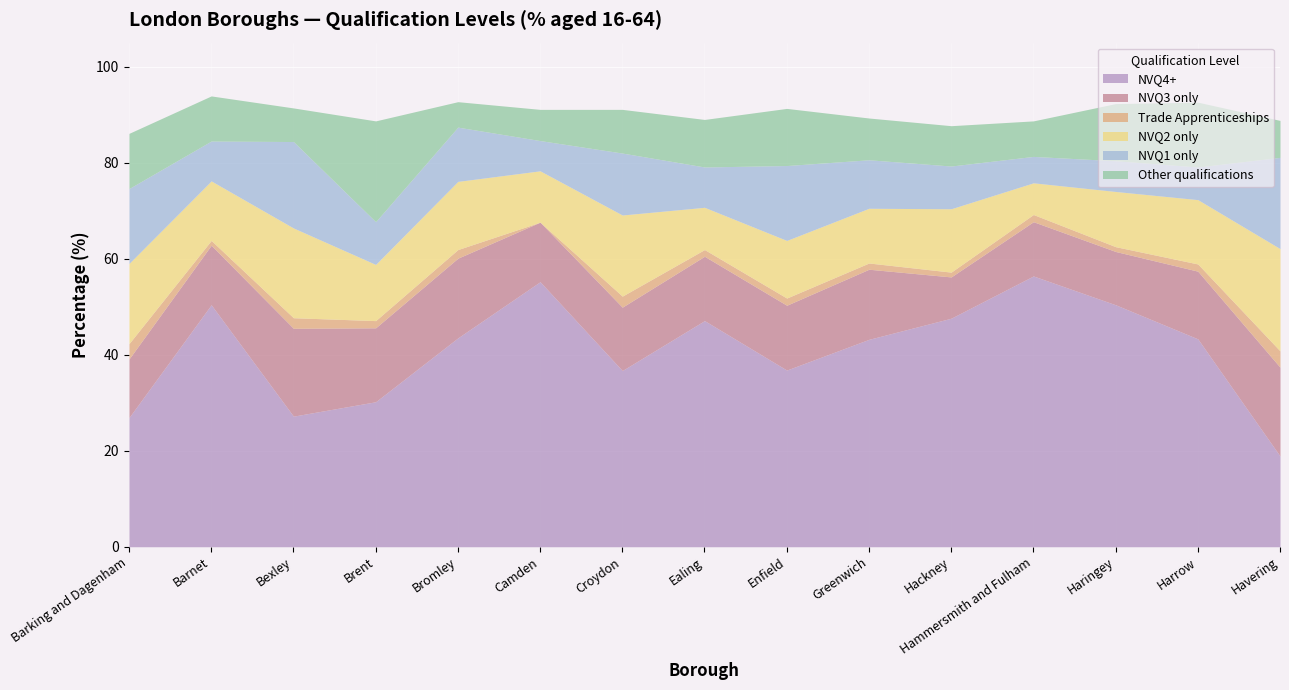

True or false: Other qualifications and NVQ4+ cross at least once.

False